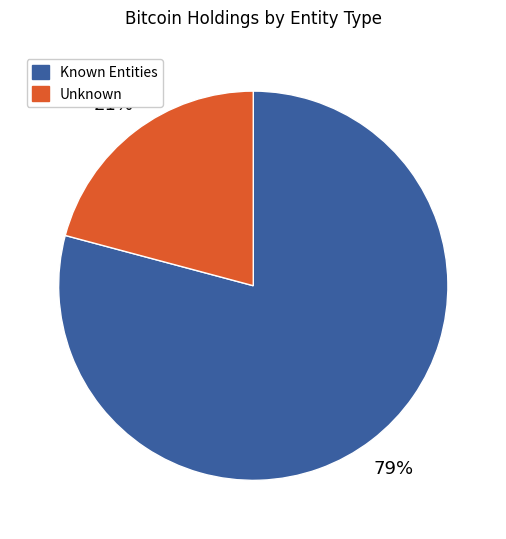

To the nearest percent, what is the difference between the largest and smallest slice percentages?

58%